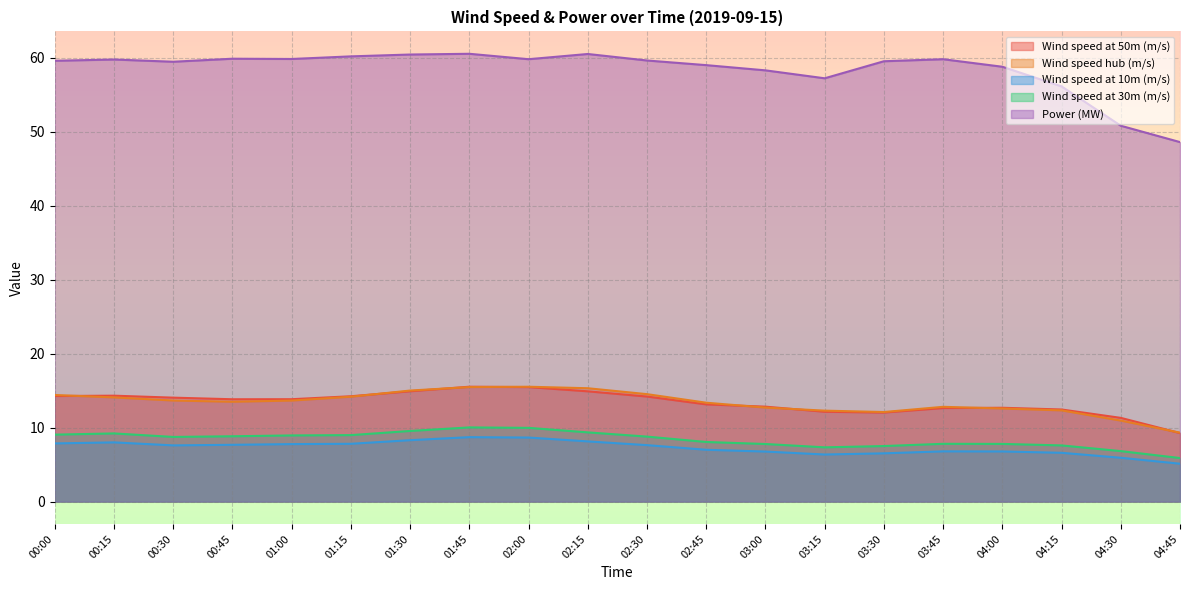

Does the chart display data point markers on the line(s)?

No